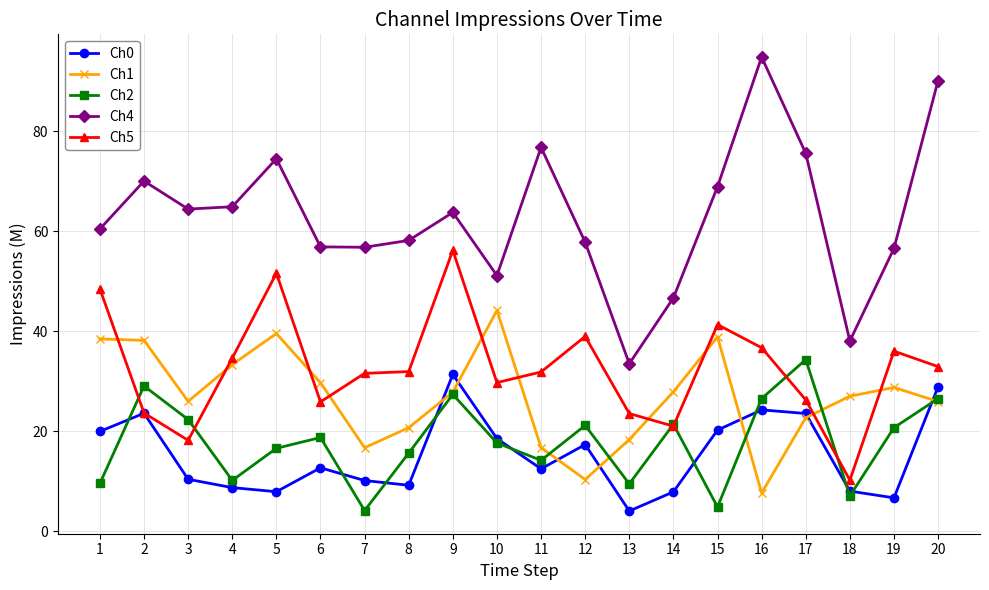

What is the difference between the maximum and minimum values in the Ch5 series?

45.9